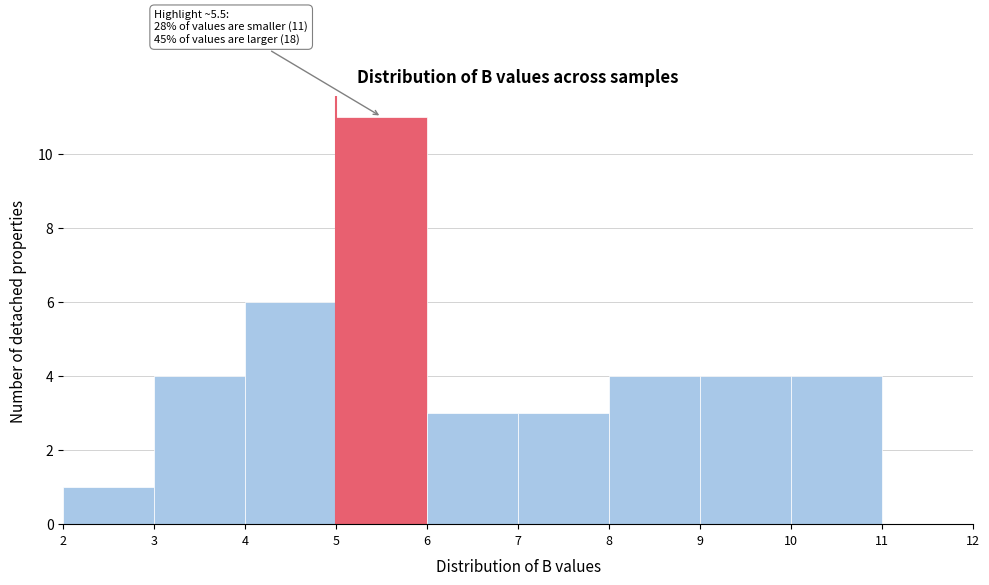

Which range on the x-axis has the tallest bar?

5 to 6